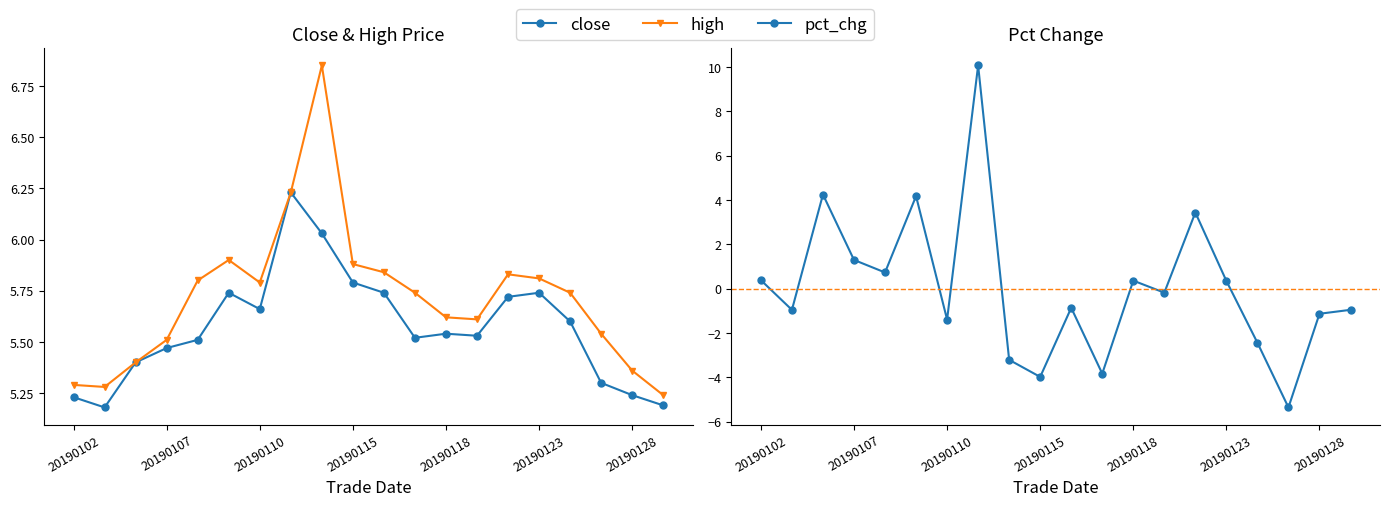

Where is the first local minimum for high?

20190103